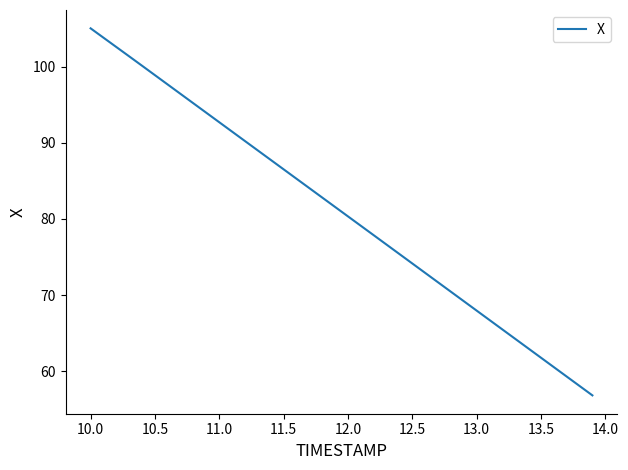

Reading left to right, transcribe all the data shown in this chart.

105.0	103.8	102.6	101.3	100.1	98.9	97.6	96.4	95.2	93.9	92.7	91.5	90.2	89.0	87.7	86.5	85.3	84.0	82.8	81.6	80.3	79.1	77.9	76.6	75.4	74.2	72.9	71.7	70.4	69.2	68.0	66.7	65.5	64.3	63.0	61.8	60.6	59.3	58.1	56.8